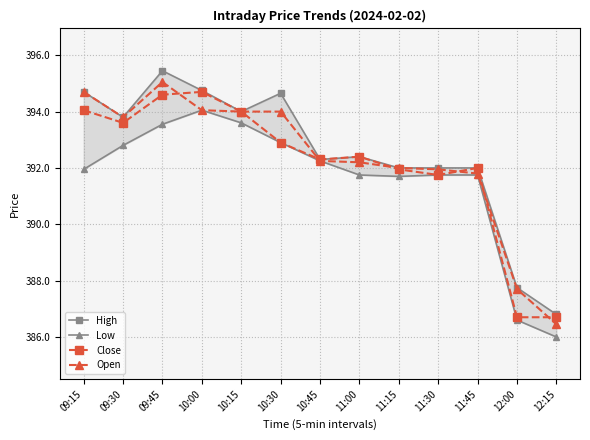

What is the label of the 4th point from the left?

10:00